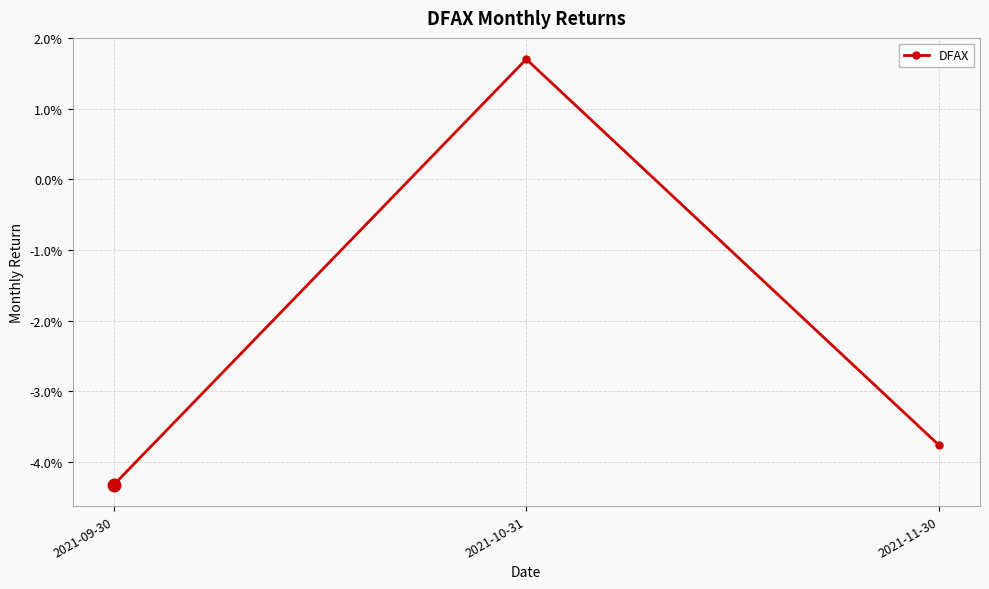

List the labels in order of value, largest first.

2021-10-31, 2021-11-30, 2021-09-30